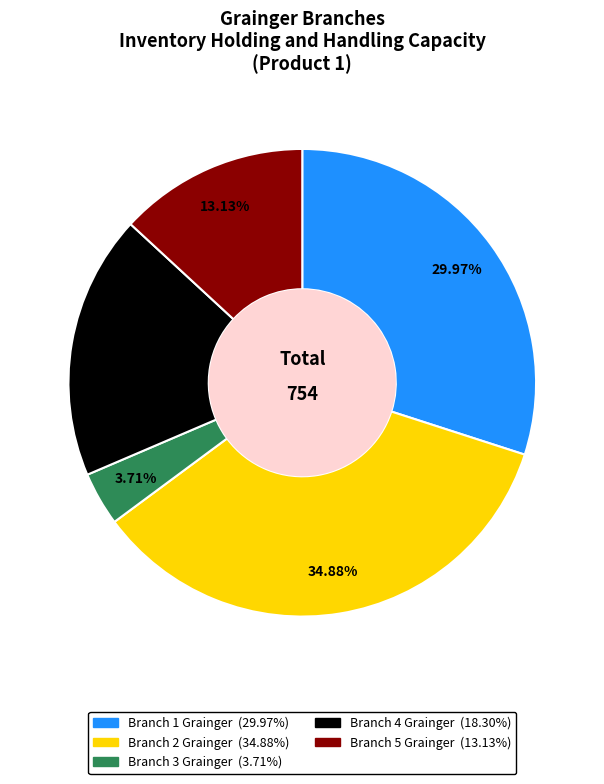

Approximately how many times larger is the value at Branch 5 Grainger compared to Branch 2 Grainger?

0.4